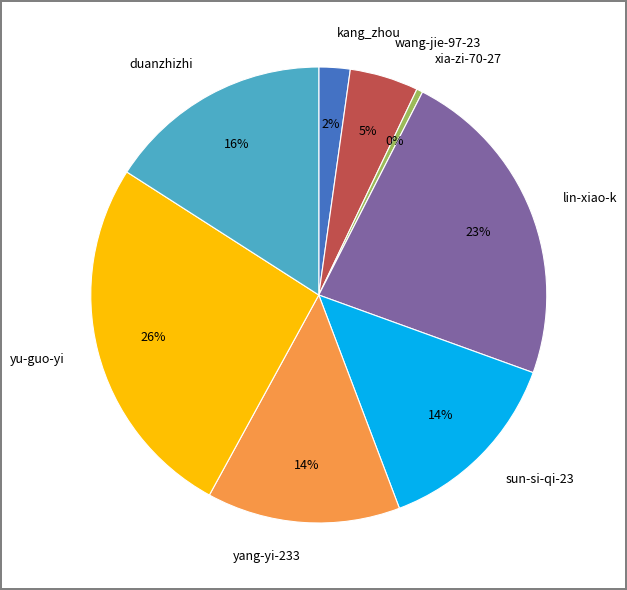

To the nearest percent, what is the combined percentage of wang-jie-97-23 and sun-si-qi-23?

19%